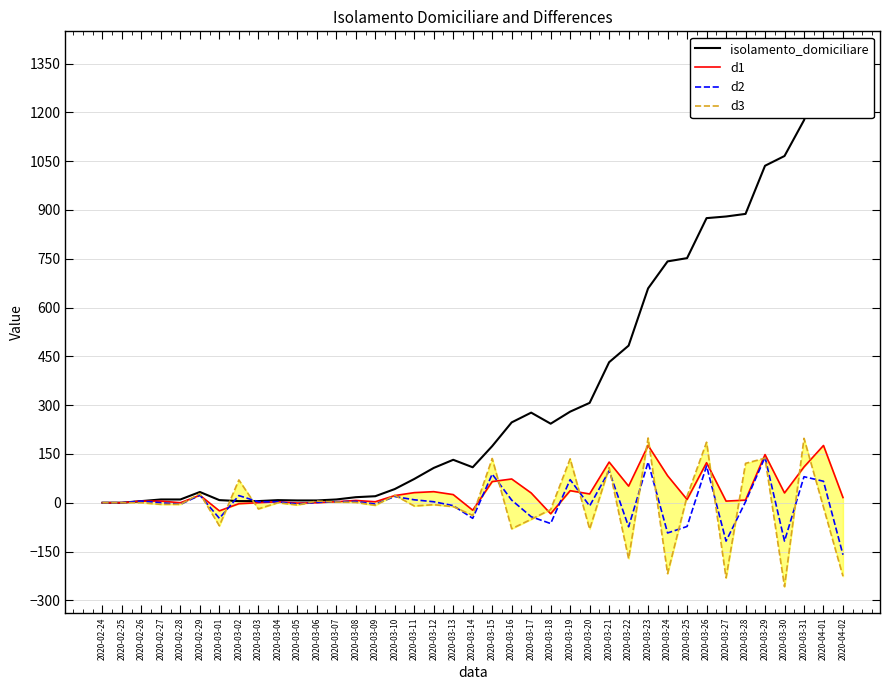

At which category does the chart reach its minimum across all series?

2020-03-30